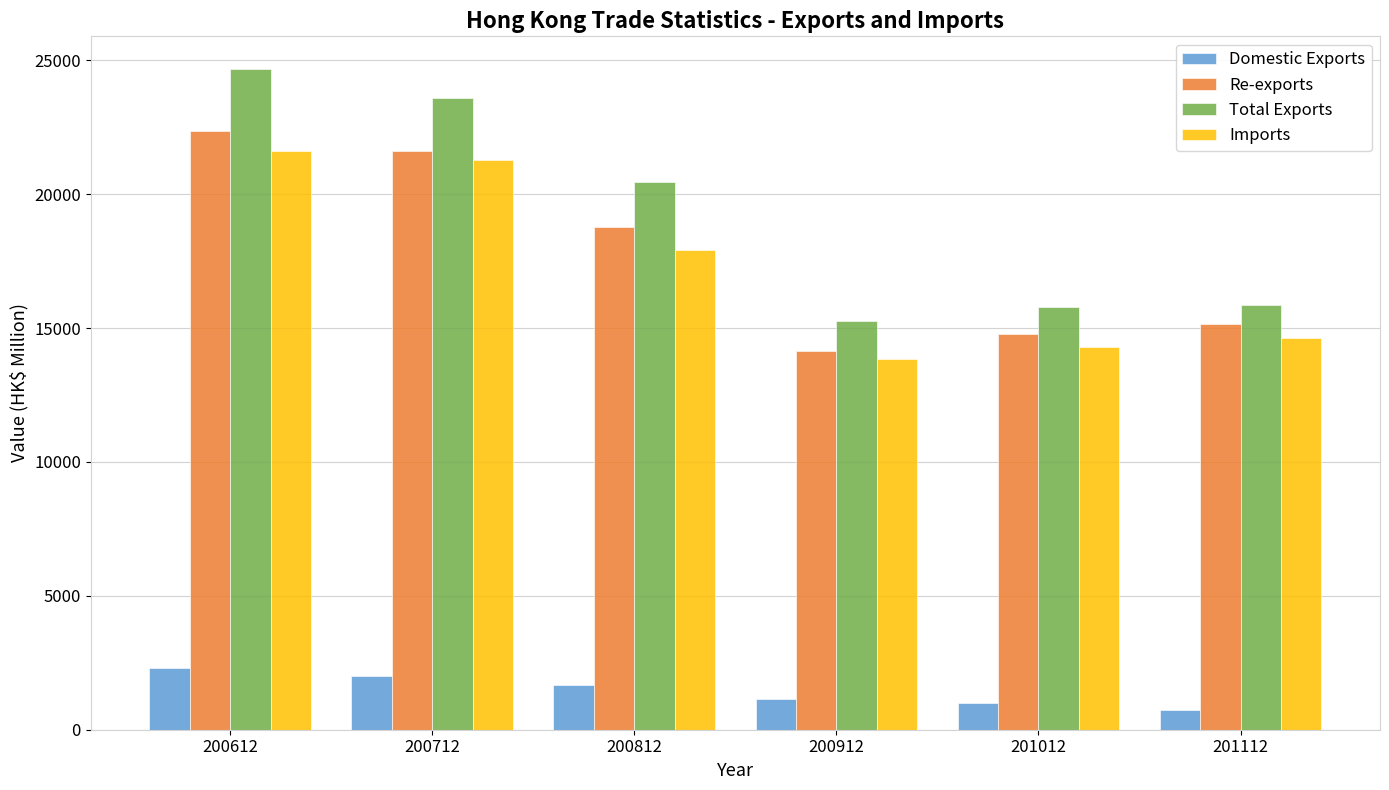

The value of Imports at 201112 is 9622.9. True or false?

False